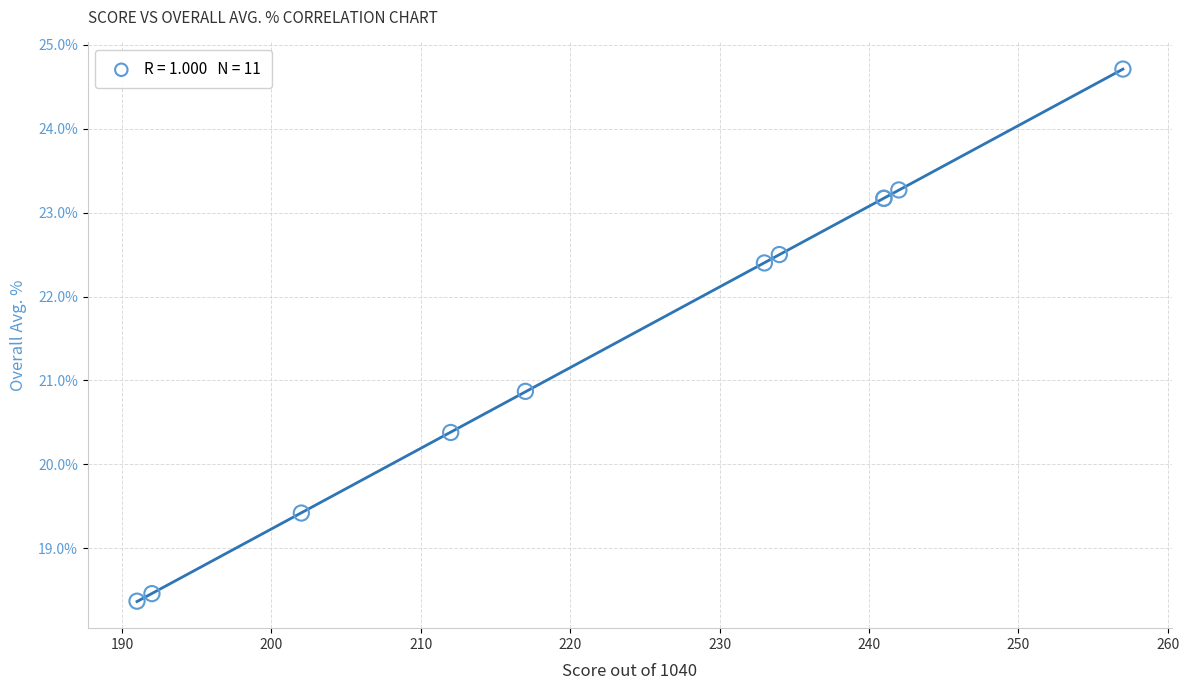

What Y value in the scatter plot is closest to 21?

20.9